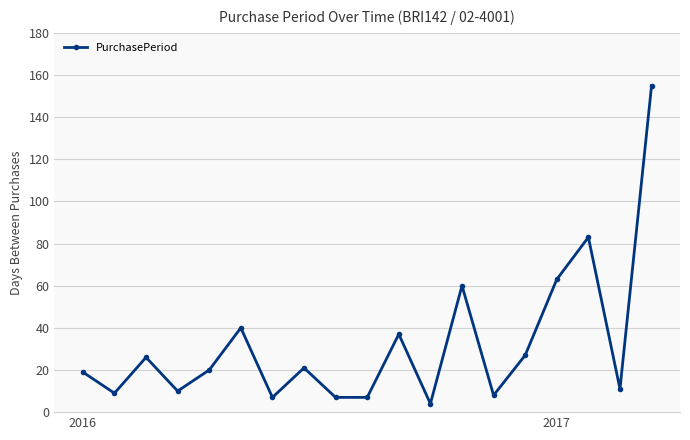

What is the value of the 4th point from the left?

10